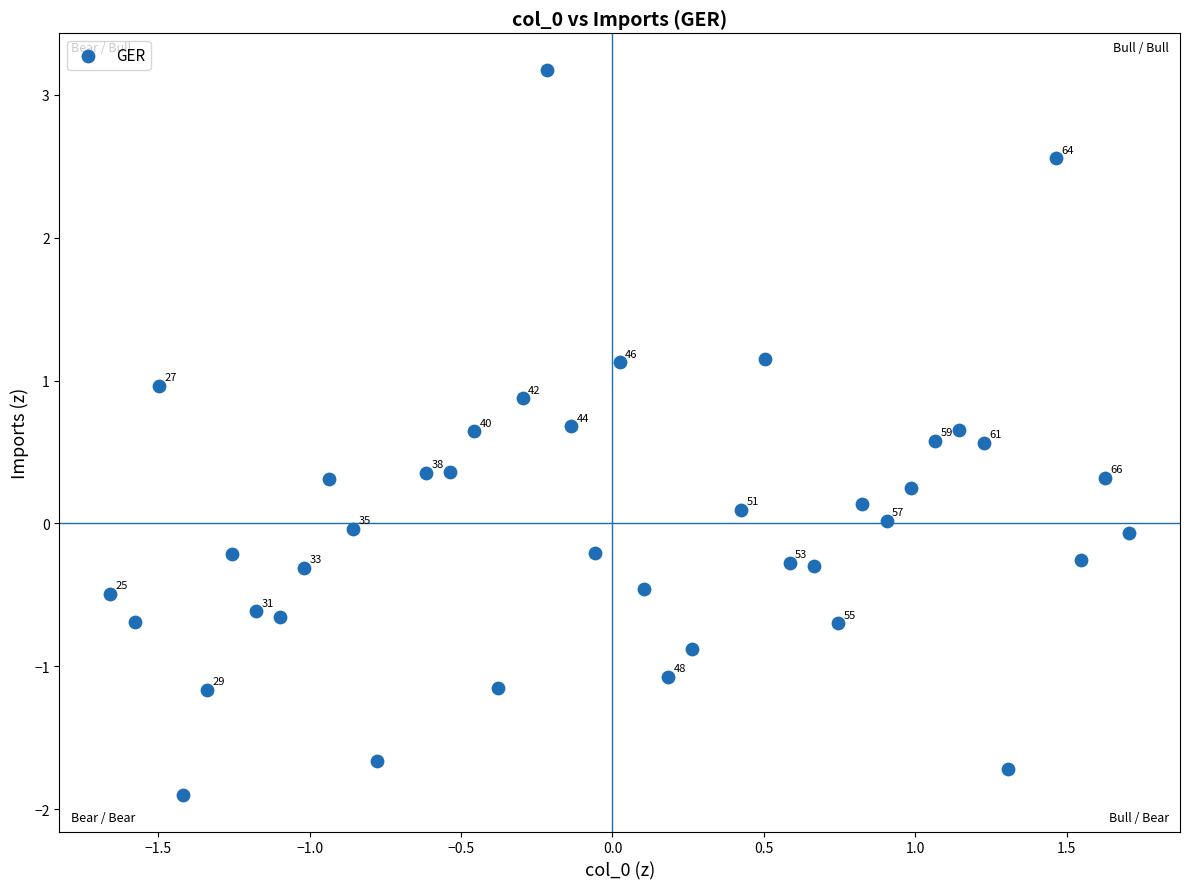

What is the range of X values (max minus min)?

3.4